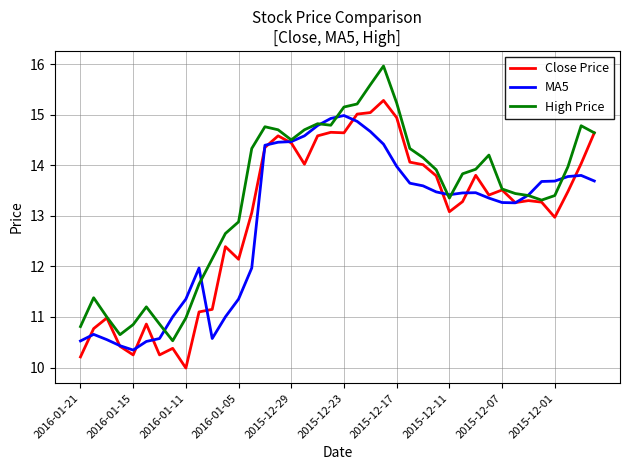

What is the maximum value for High Price?

16.0